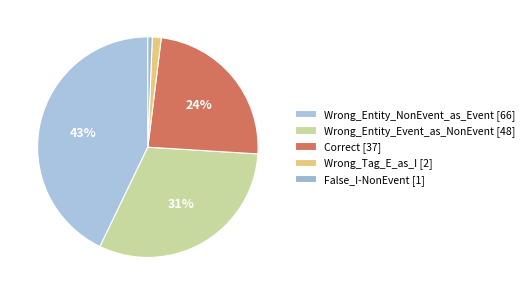

To the nearest percent, what is the combined percentage of False_I-NonEvent and Wrong_Entity_NonEvent_as_Event?

44%